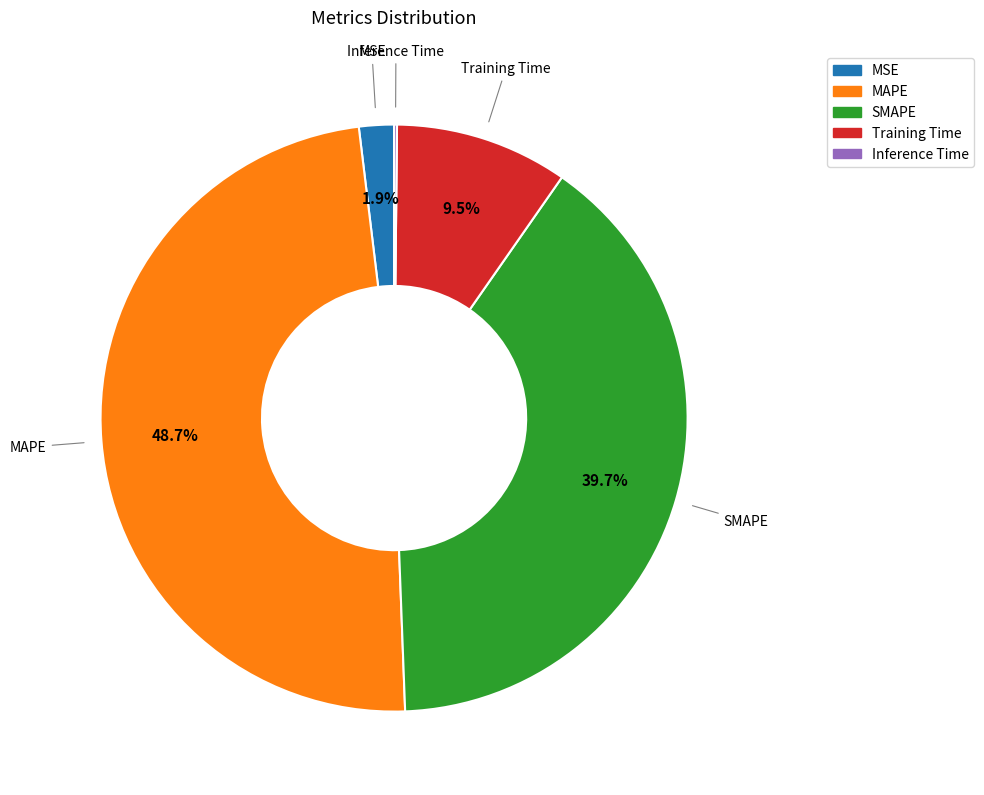

Between MSE and SMAPE, which is larger?

SMAPE